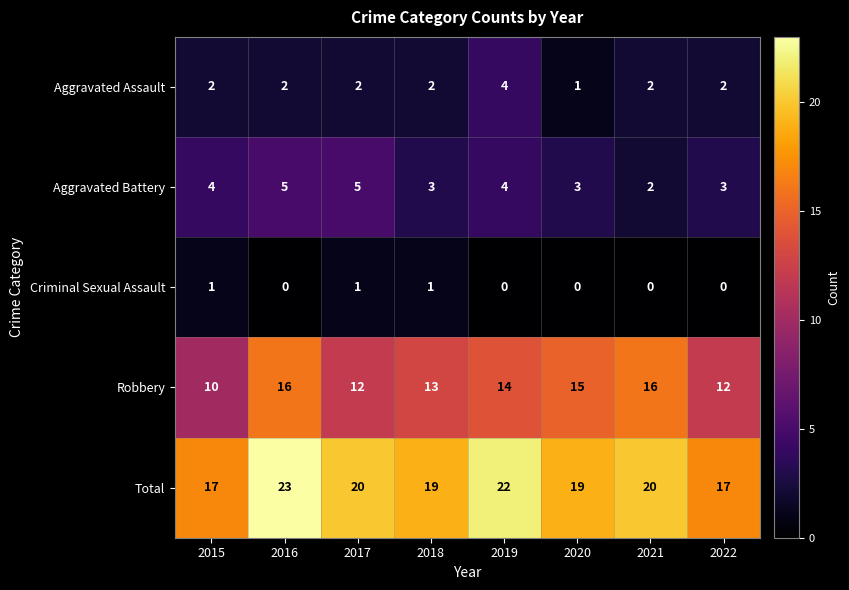

At 2015, list the series in order from largest to smallest.

Total, Robbery, Aggravated Battery, Aggravated Assault, Criminal Sexual Assault